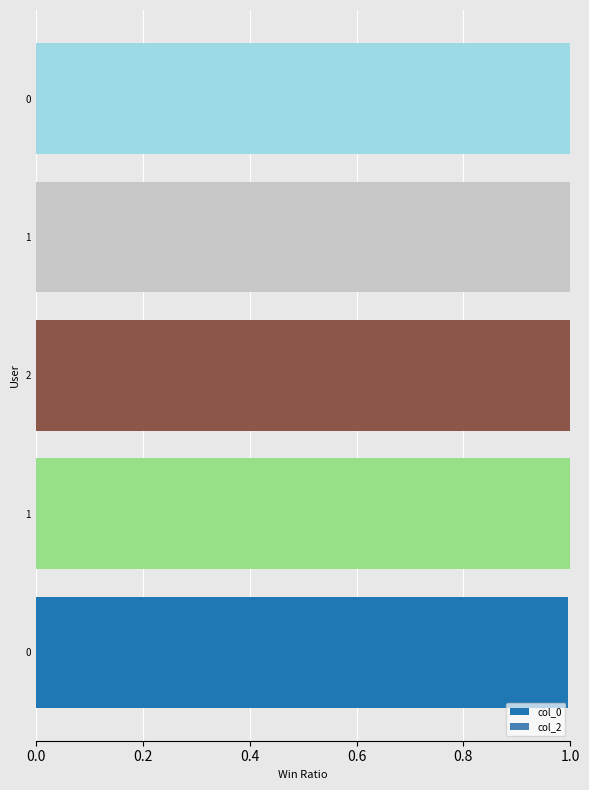

What is the minimum value shown in the chart?

1.0